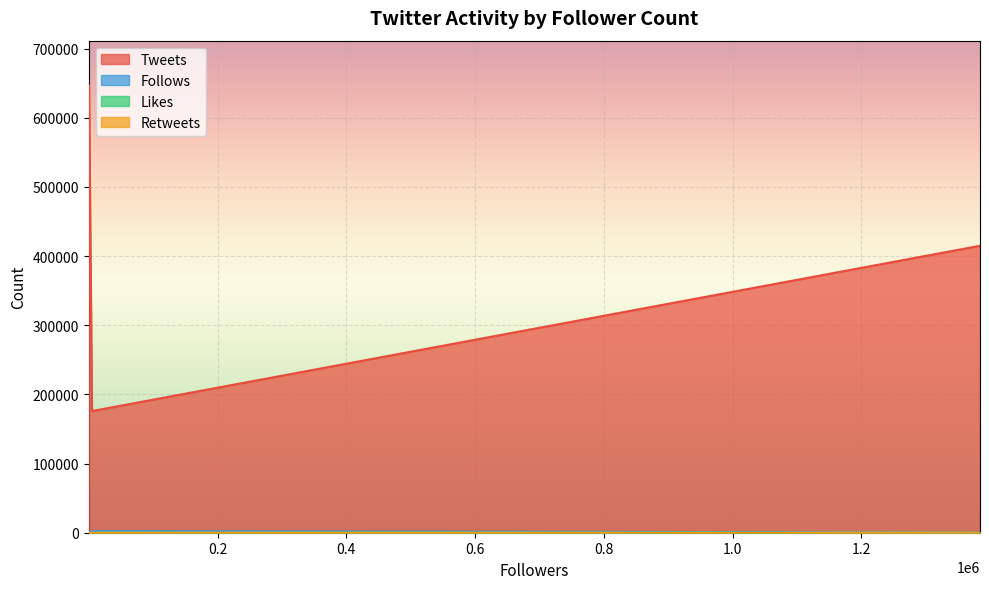

What is the total value across all series at 375?

647174